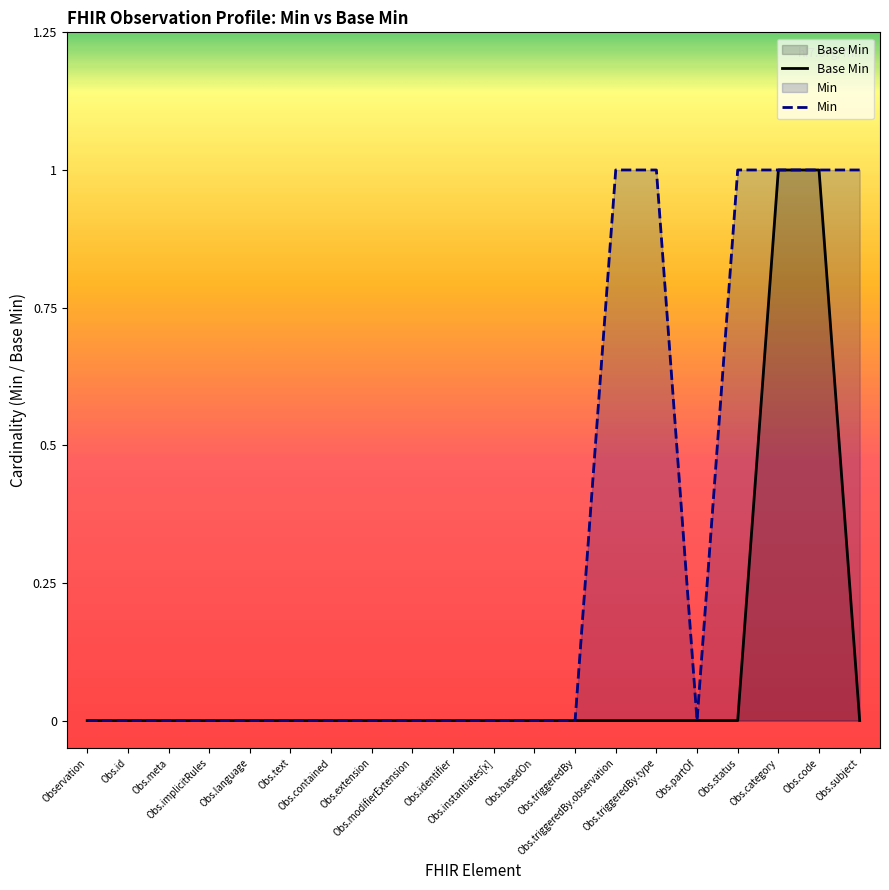

List the labels in order of value, smallest first.

Observation, Obs.id, Obs.meta, Obs.implicitRules, Obs.language, Obs.text, Obs.contained, Obs.extension, Obs.modifierExtension, Obs.identifier, Obs.instantiates[x], Obs.basedOn, Obs.triggeredBy, Obs.triggeredBy.observation, Obs.triggeredBy.type, Obs.partOf, Obs.status, Obs.subject, Obs.category, Obs.code